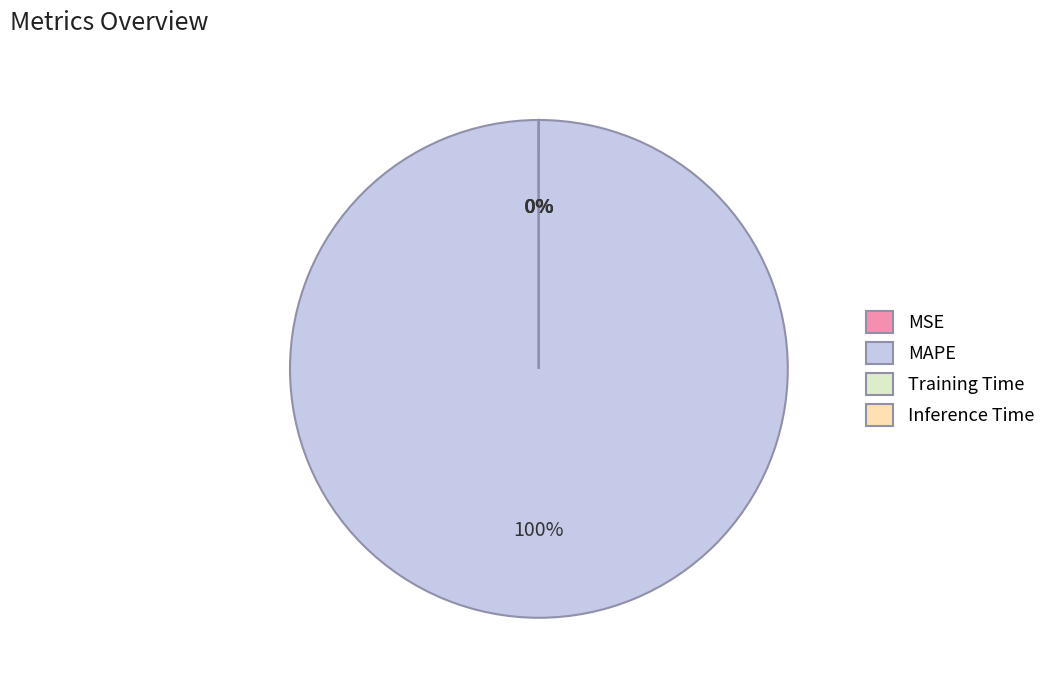

What is the largest slice in the pie chart?

MAPE